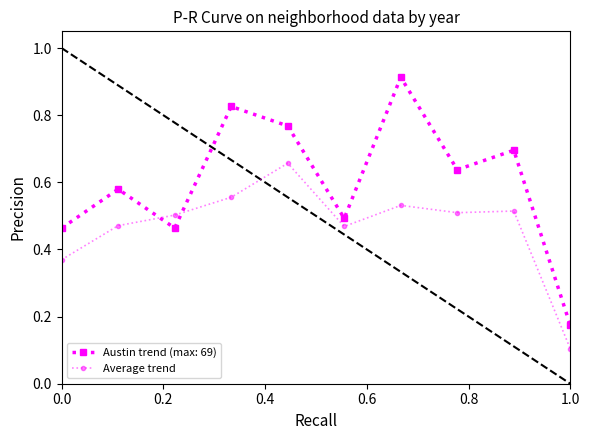

Which series has the largest range (max minus min)?

Austin trend (max: 69)